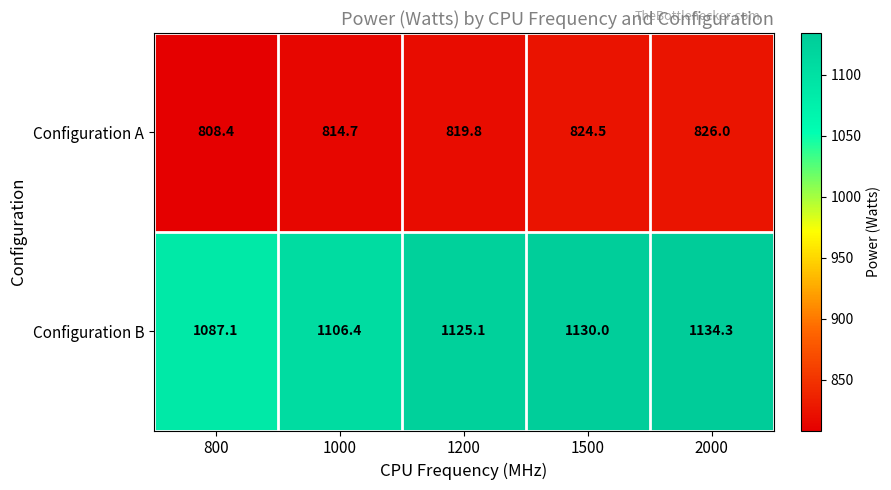

What is the minimum value shown in the chart?

808.4